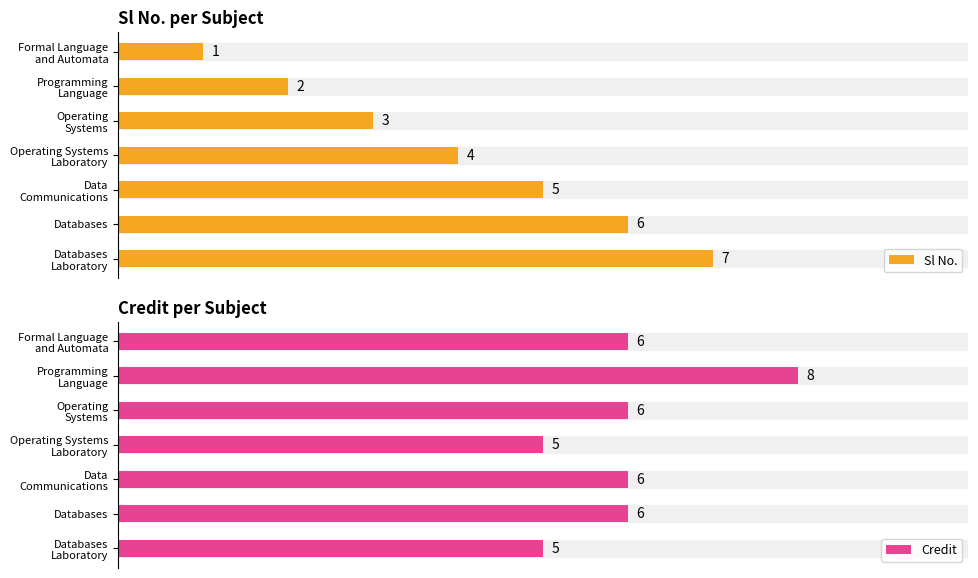

Which has a higher value, Operating Systems or Databases Laboratory?

Databases Laboratory